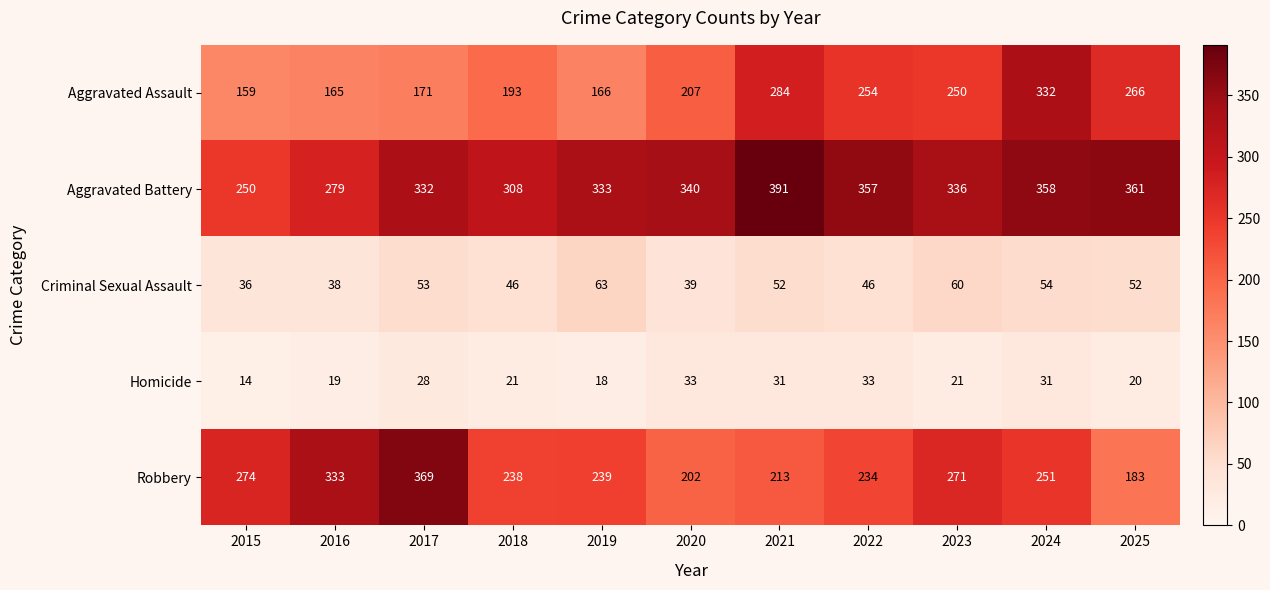

At which category is the sum across all series the highest?

2024